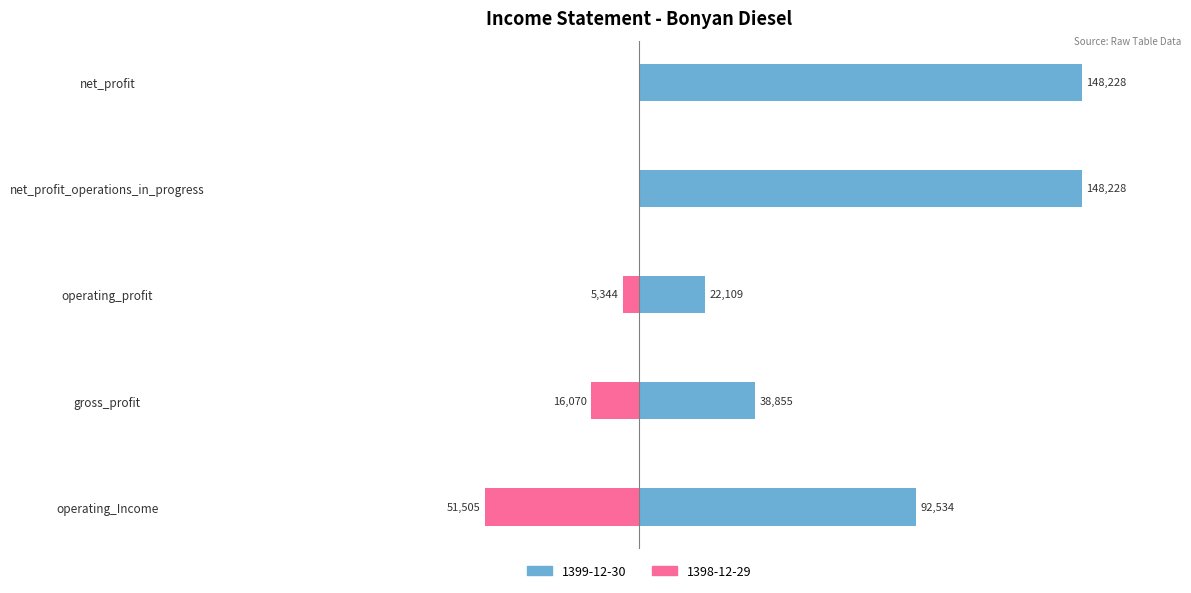

Where does the 1399-12-30 series first go above 62?

operating_Income